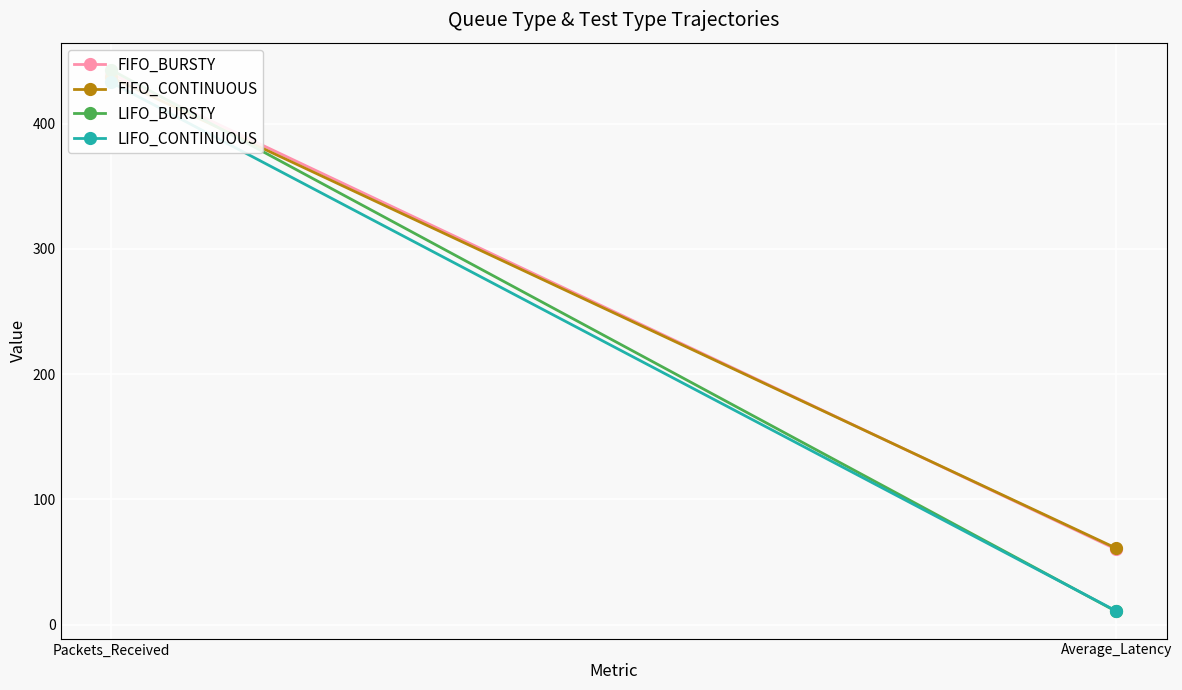

Rank the series by their maximum value, from lowest to highest.

LIFO_CONTINUOUS, FIFO_CONTINUOUS, FIFO_BURSTY, LIFO_BURSTY